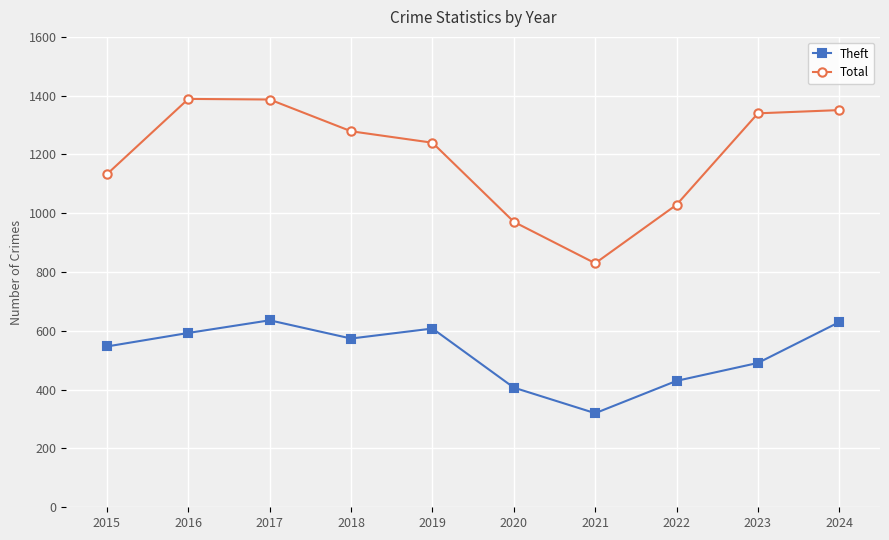

Is it true that Theft equals 215 at 2021?

False